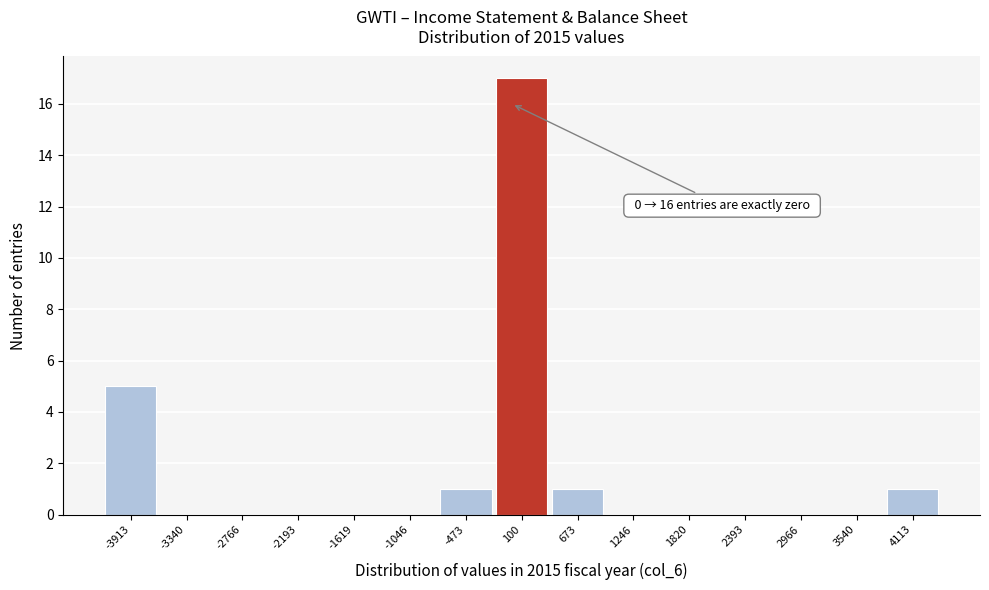

Over which range of the x-axis is the bar tallest?

-200 to 400